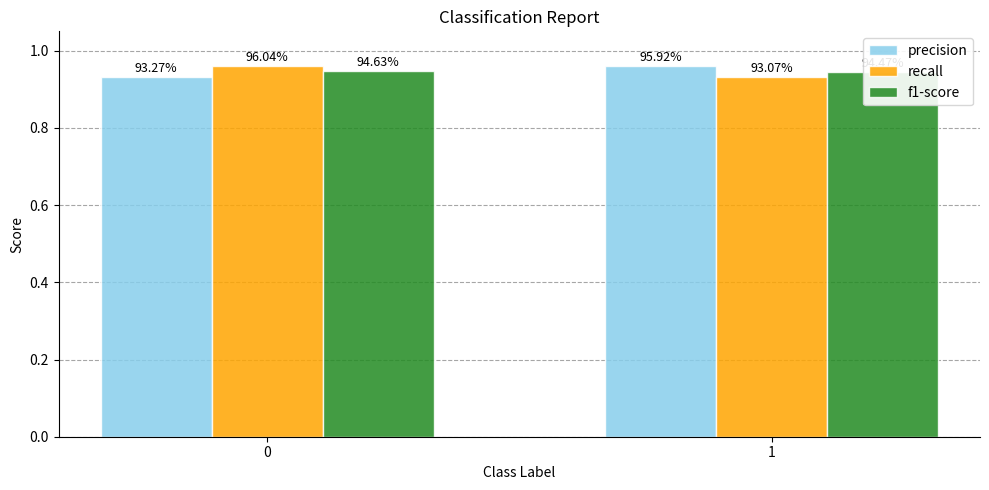

What is the smallest value displayed?

0.9